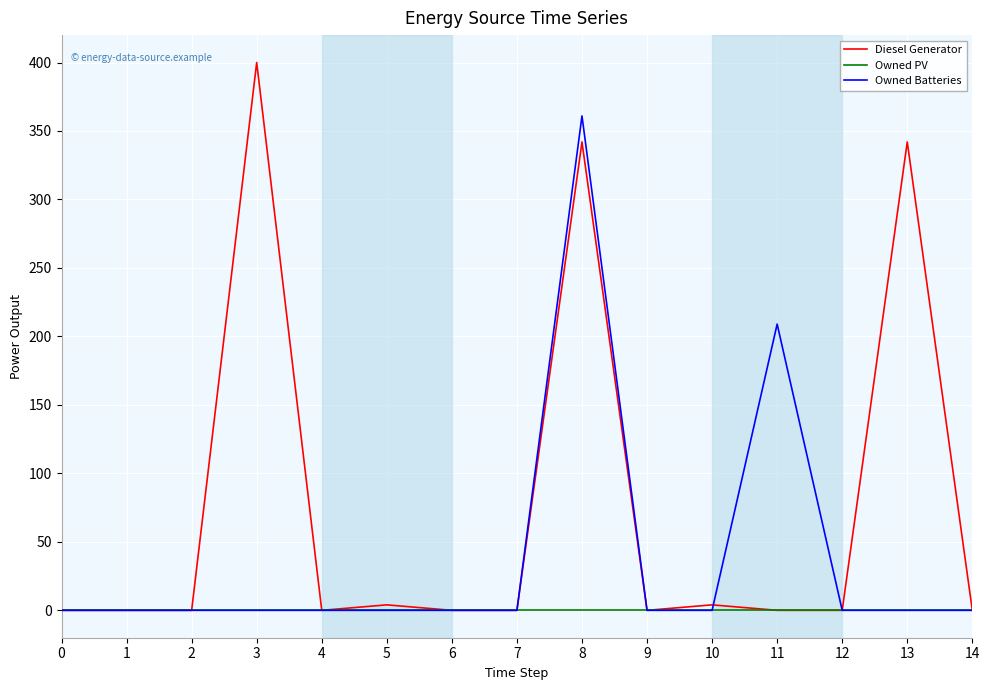

What are all the series names shown in the legend?

Diesel Generator, Owned PV, Owned Batteries